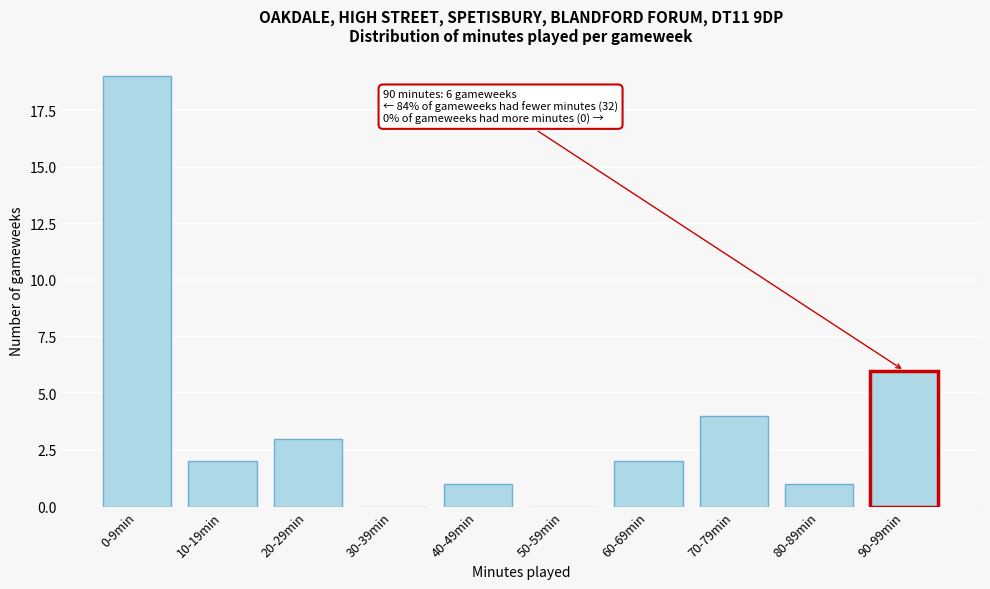

Reading left to right, what are all the values shown in this chart?

0-9min=19	10-19min=2	20-29min=3	30-39min=0	40-49min=1	50-59min=0	60-69min=2	70-79min=4	80-89min=1	90-99min=6